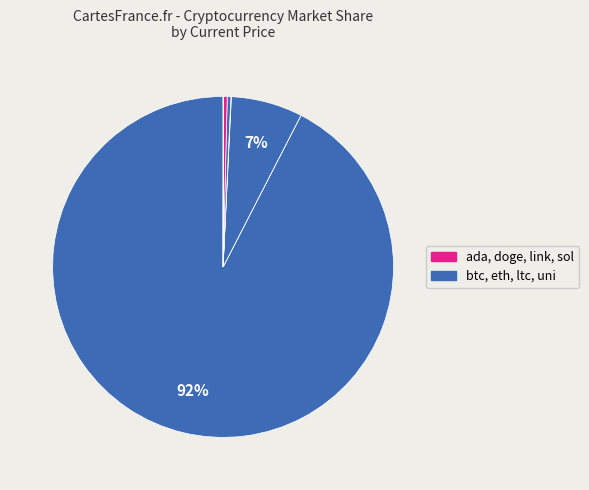

Which slice represents more than half of the pie?

btc